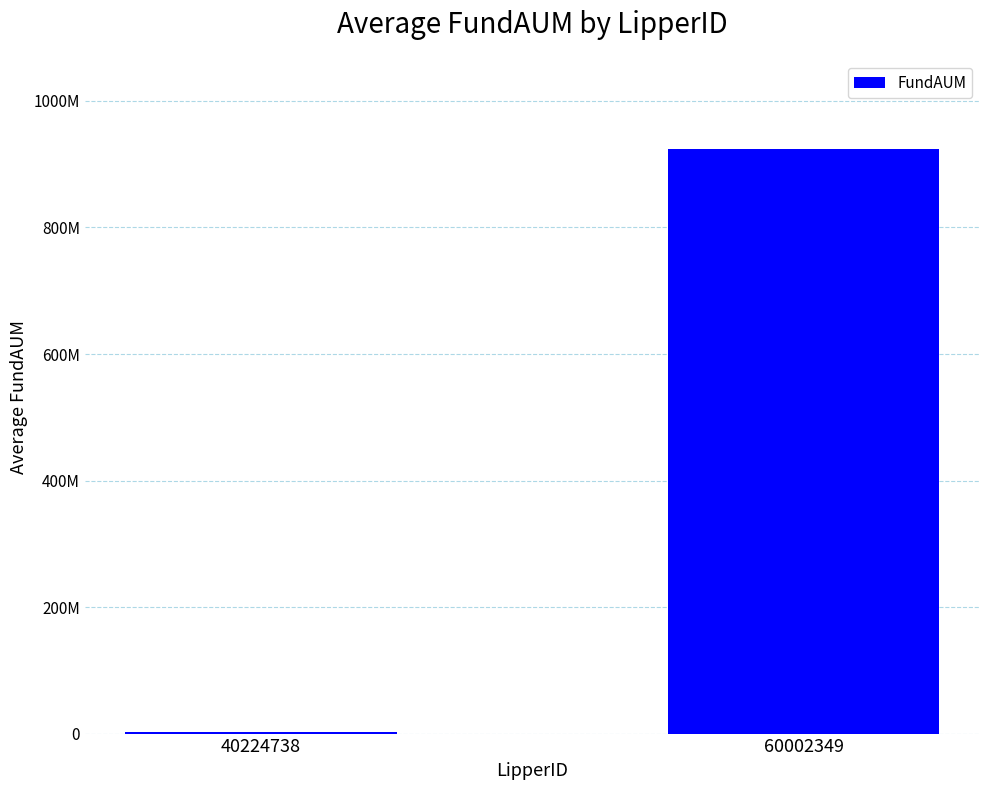

True or false: the data shows 801514 at 40224738.

False